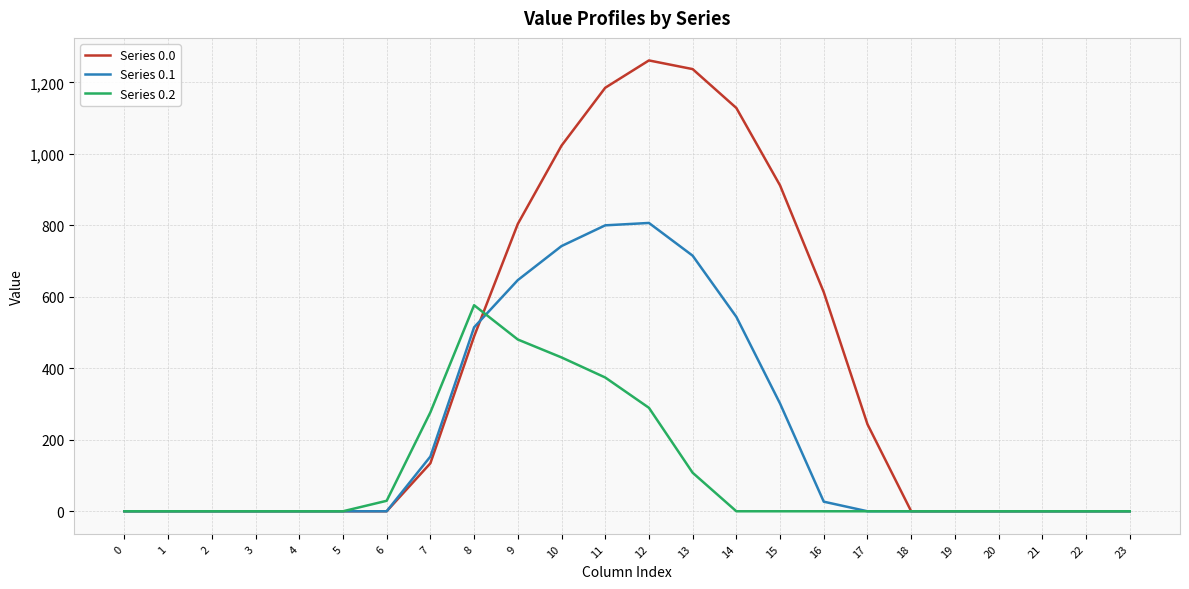

What is the total value across all series at 10?

2195.8